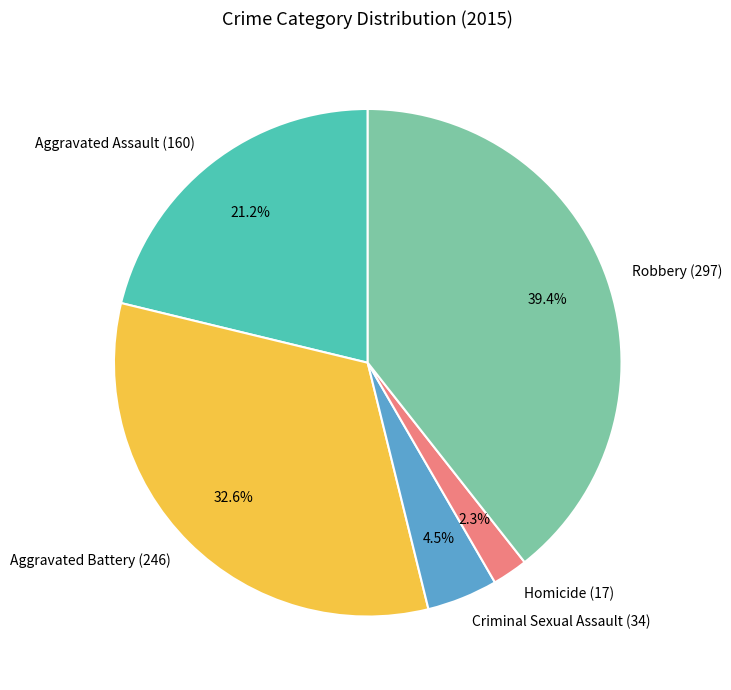

Do Criminal Sexual Assault (34) and Robbery (297) together represent more than half of the pie?

No